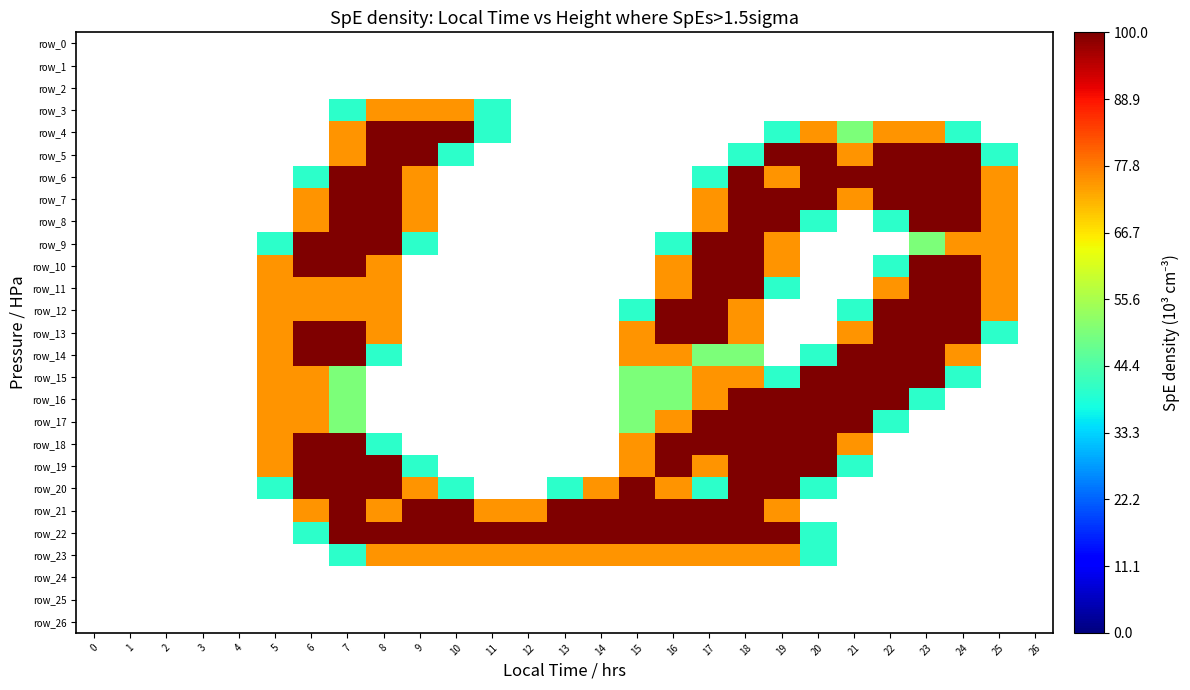

How many row_23 values are between 0 and 1?

15